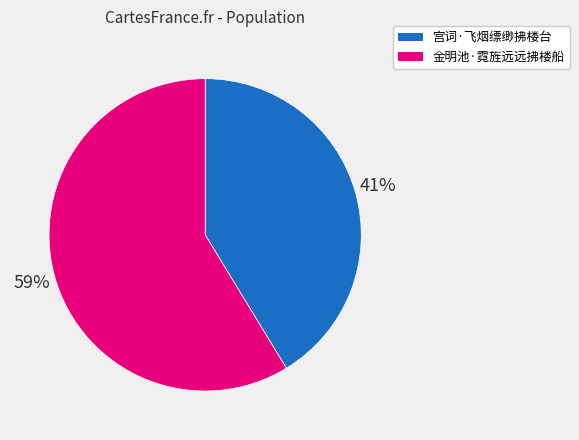

To the nearest percent, what portion does 金明池·霓旌远远拂楼船 represent?

59%